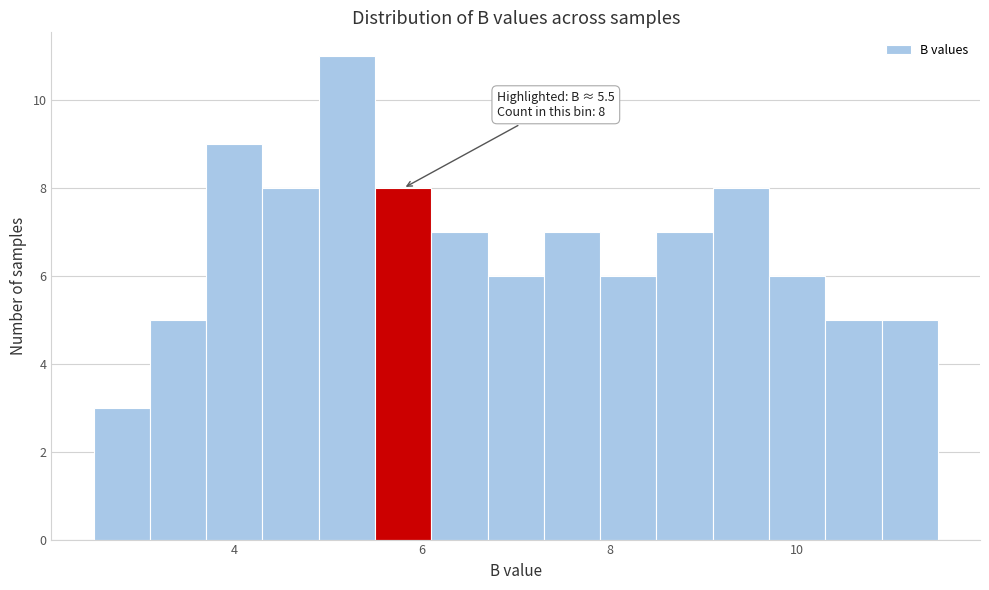

Around what value on the x-axis is the tallest bar? Give the approximate position of its centre, as read against the axis.

5.2